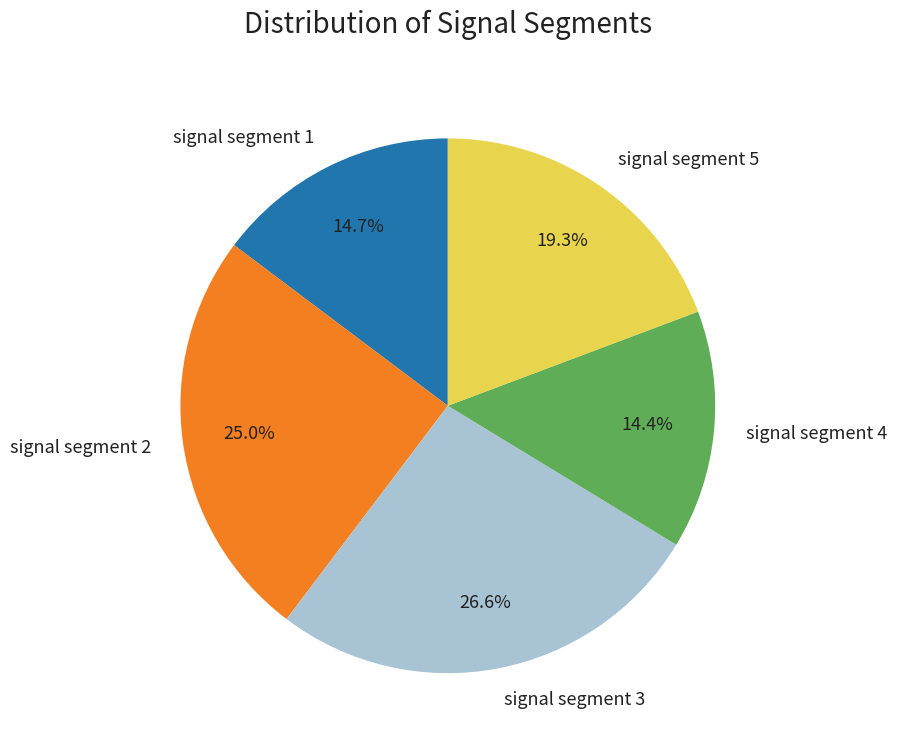

To the nearest percent, what percentage of the pie is signal segment 3?

27%